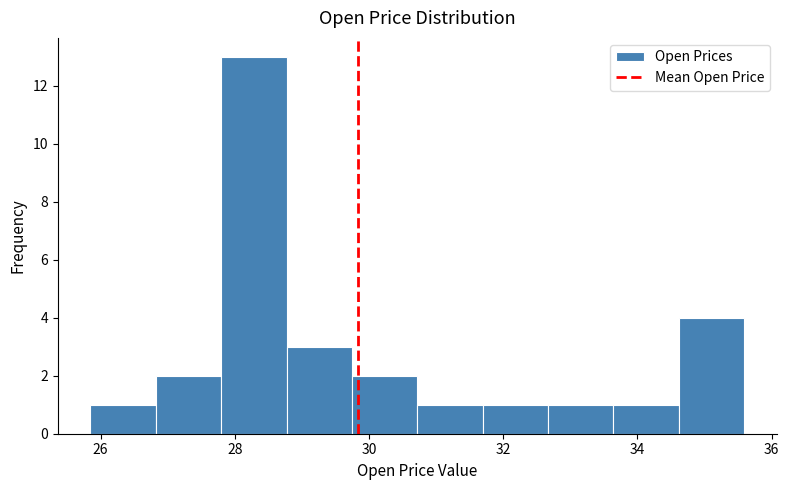

Over which range of the x-axis is the bar tallest?

27.8 to 28.8